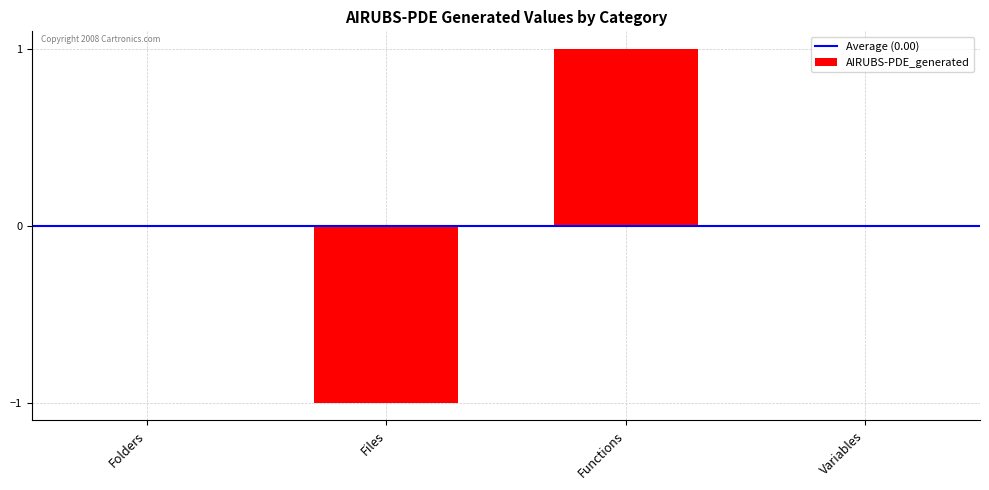

How many categories are shown in the chart?

4